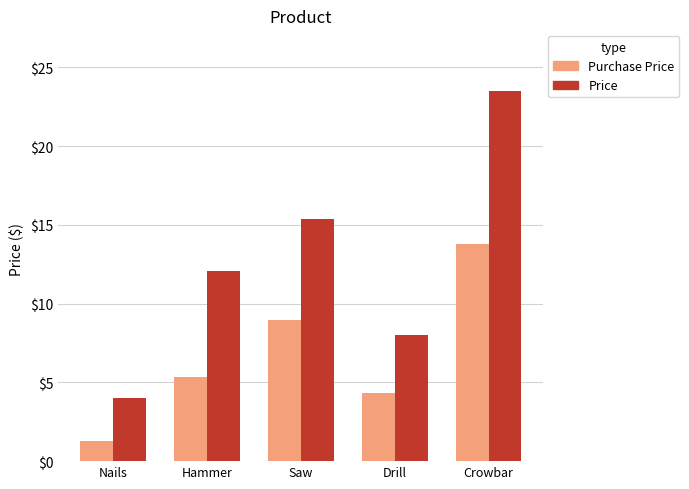

Is it true that Purchase Price equals 1.6 at Drill?

False